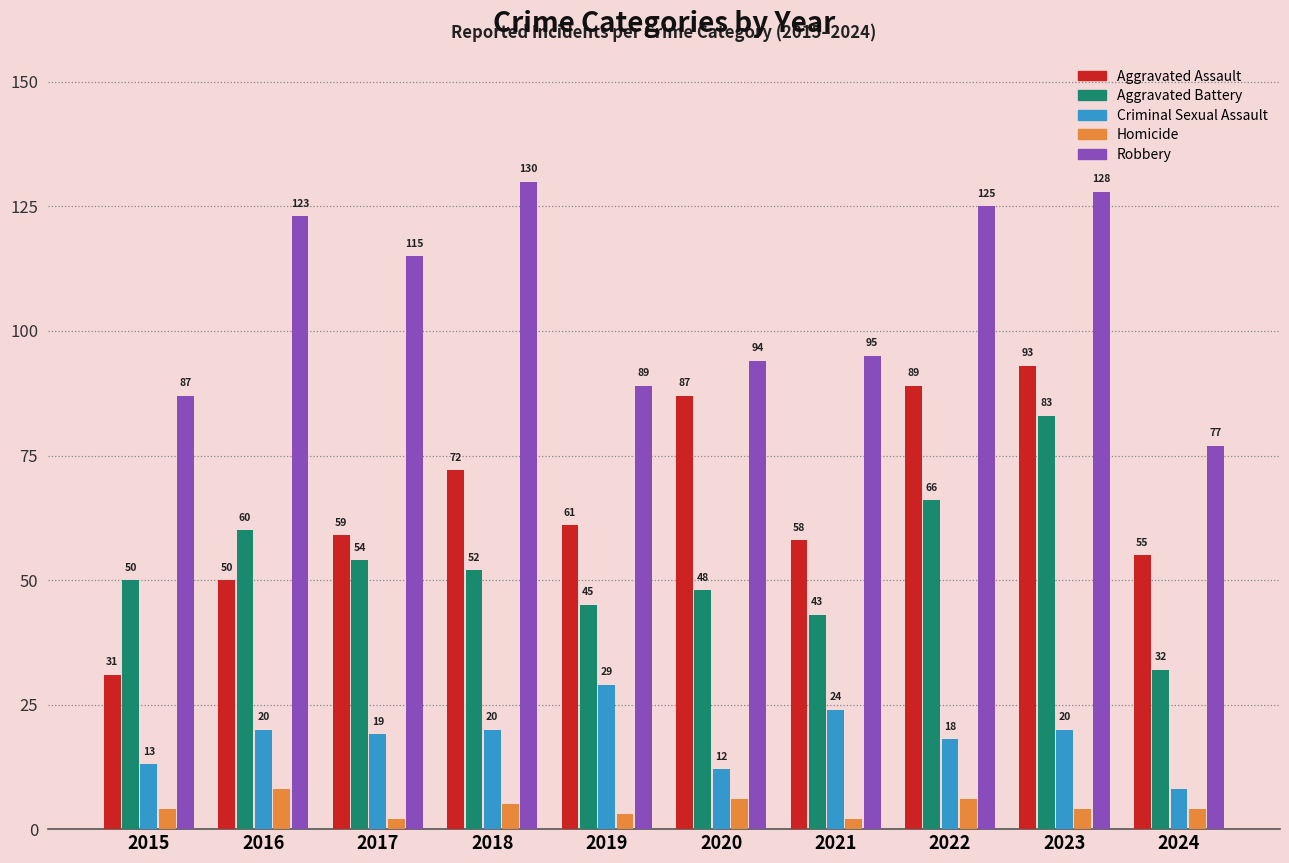

Reading left to right, list all the values displayed in this chart.

Aggravated Assault: 2015=31	2016=50	2017=59	2018=72	2019=61	2020=87	2021=58	2022=89	2023=93	2024=55
Aggravated Battery: 2015=50	2016=60	2017=54	2018=52	2019=45	2020=48	2021=43	2022=66	2023=83	2024=32
Criminal Sexual Assault: 2015=13	2016=20	2017=19	2018=20	2019=29	2020=12	2021=24	2022=18	2023=20	2024=8
Homicide: 2015=4	2016=8	2017=2	2018=5	2019=3	2020=6	2021=2	2022=6	2023=4	2024=4
Robbery: 2015=87	2016=123	2017=115	2018=130	2019=89	2020=94	2021=95	2022=125	2023=128	2024=77